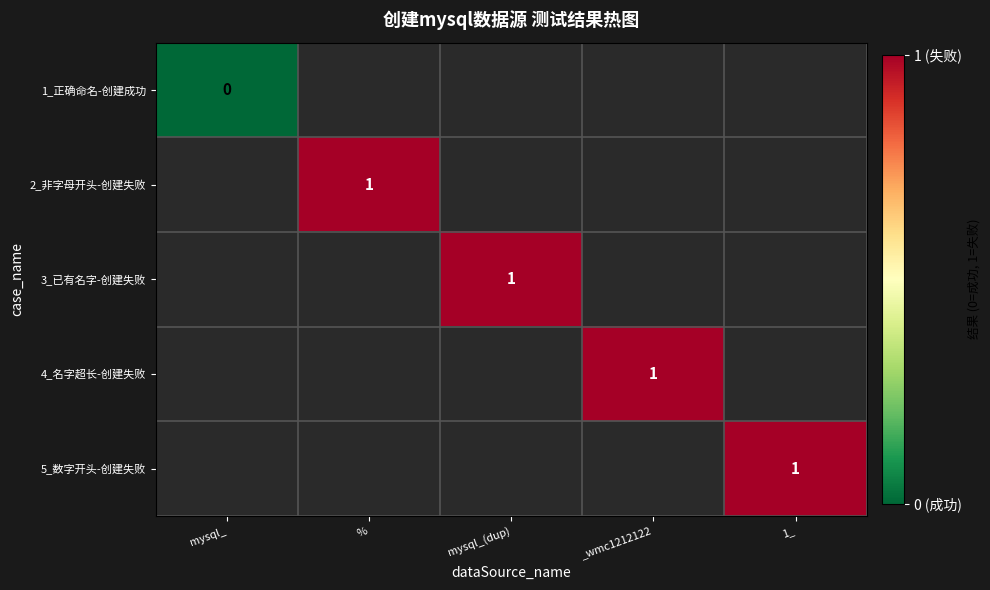

True or false: 5_数字开头-创建失败 has a value of 1 at 1_.

True